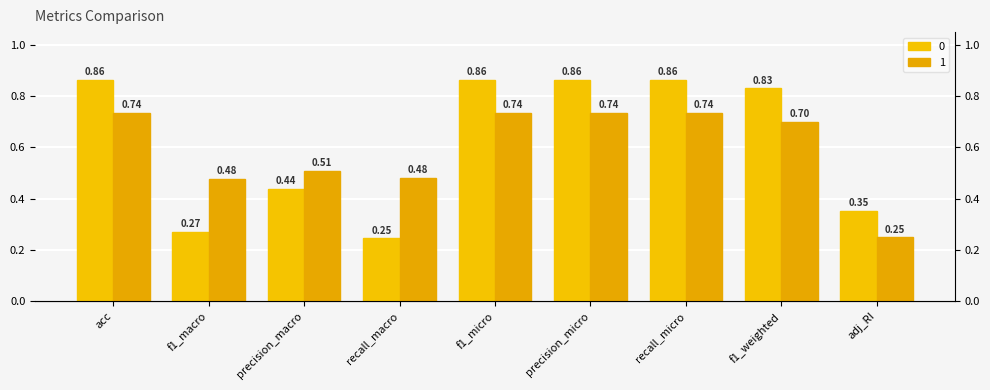

Which has a higher value, recall_macro or f1_weighted?

f1_weighted